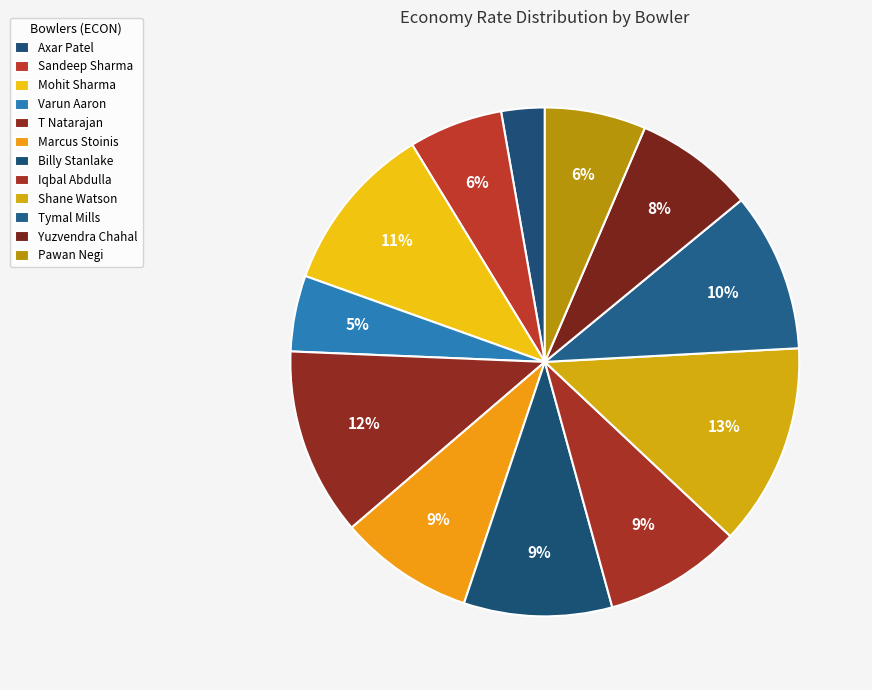

What percentage do Tymal Mills and T Natarajan together represent?

22.0%